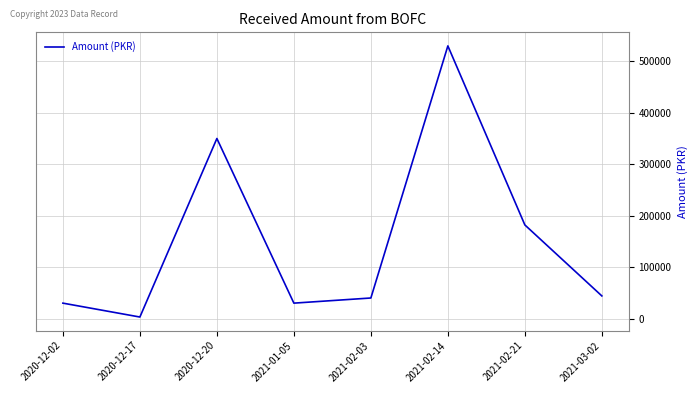

Is it true that the value at 2021-02-21 is 286336?

False